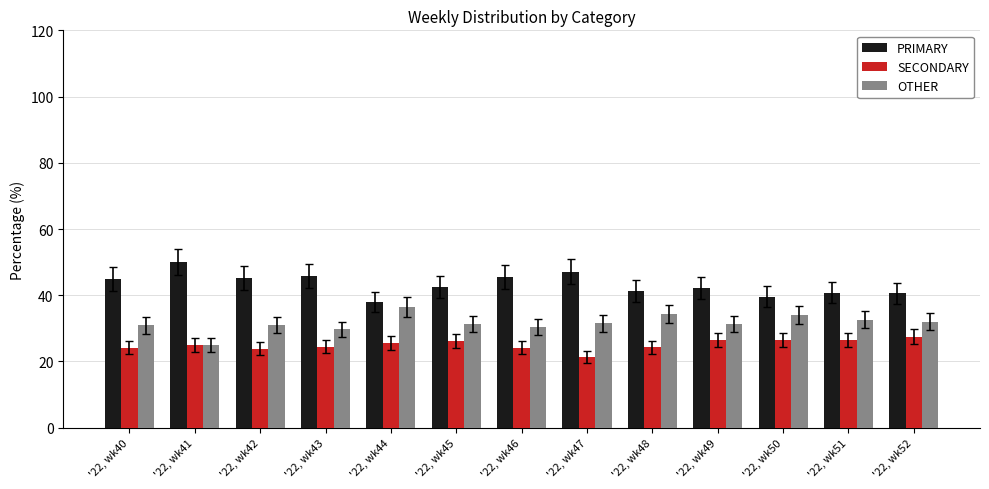

What is the difference between the second highest and minimum values in the OTHER series?

9.3